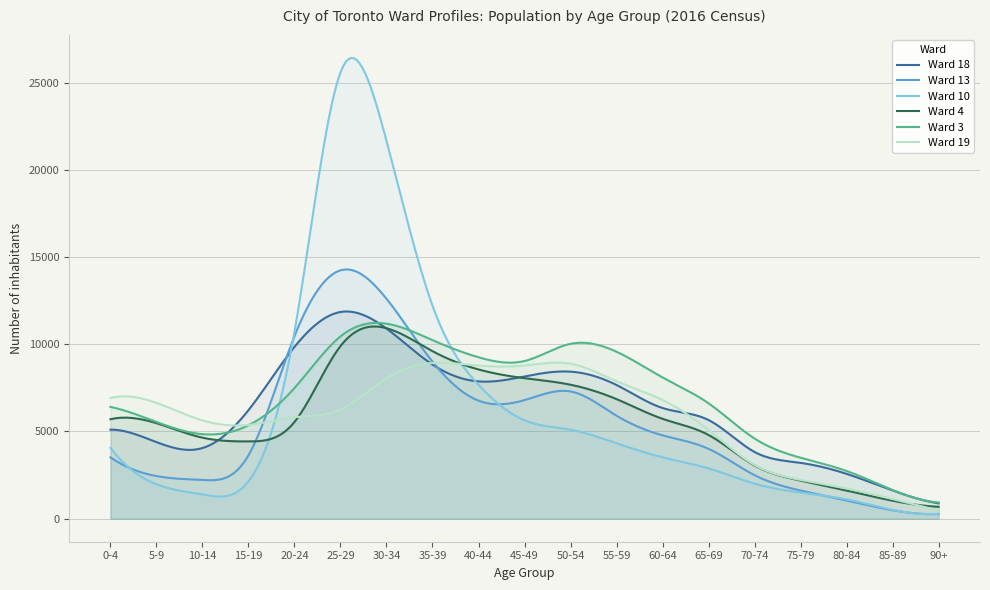

Rank the series at 85-89 from highest to lowest value.

Ward 3, Ward 18, Ward 19, Ward 4, Ward 10, Ward 13